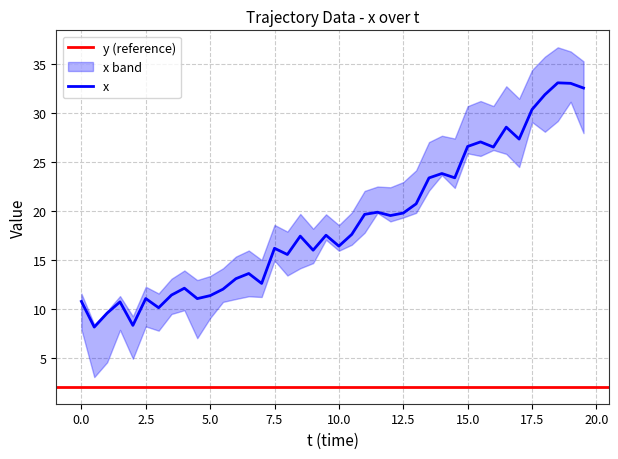

Is it true that x equals 16.2 at 7.5?

True